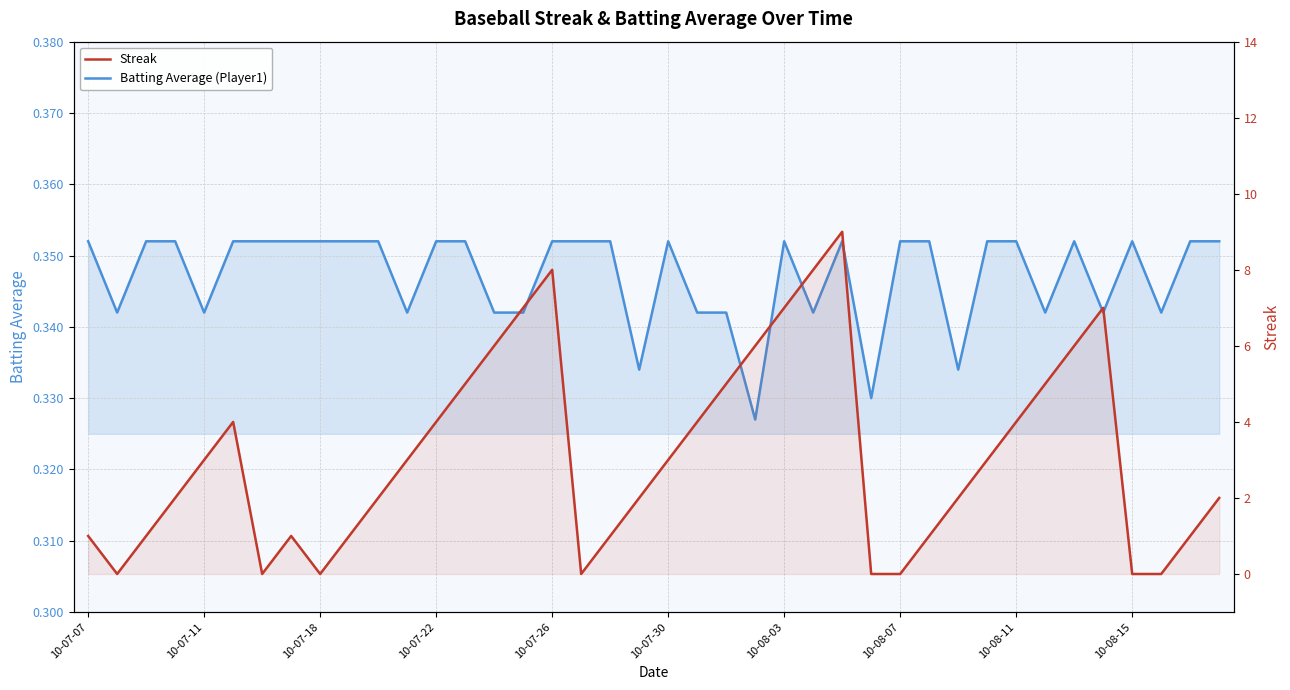

How many data points in Streak are above 3?

16